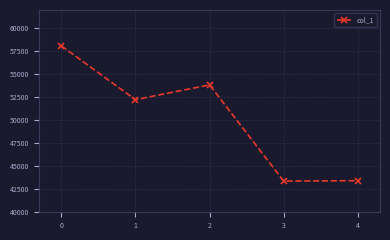

Where is the first local maximum?

2